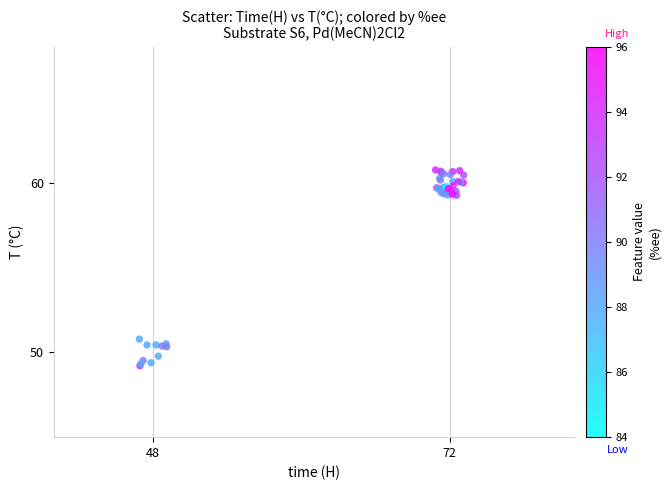

What Y value in the scatter plot is closest to 54?

50.8